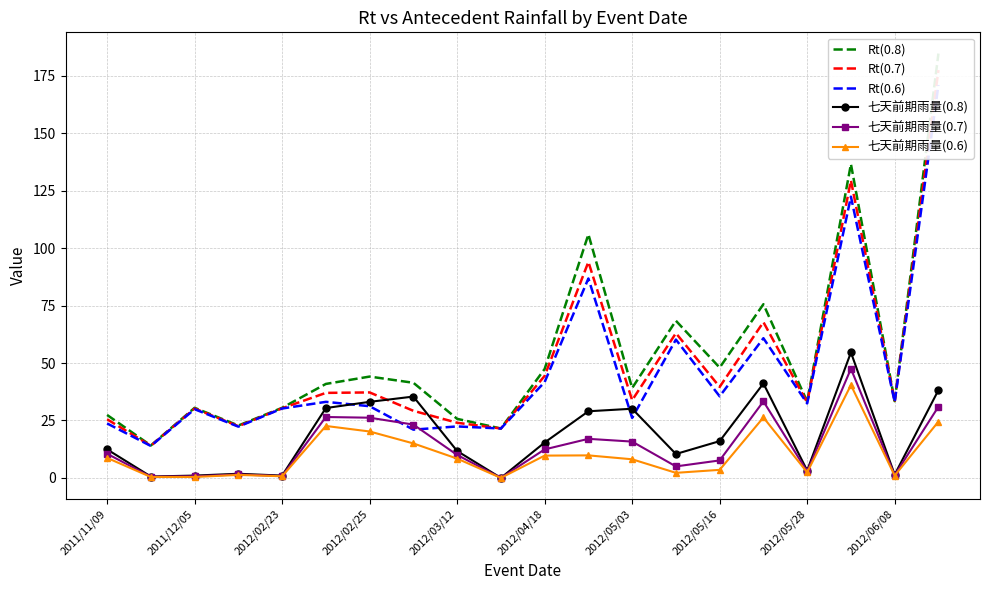

How many values in the 七天前期雨量(0.8) series are below 15?

10